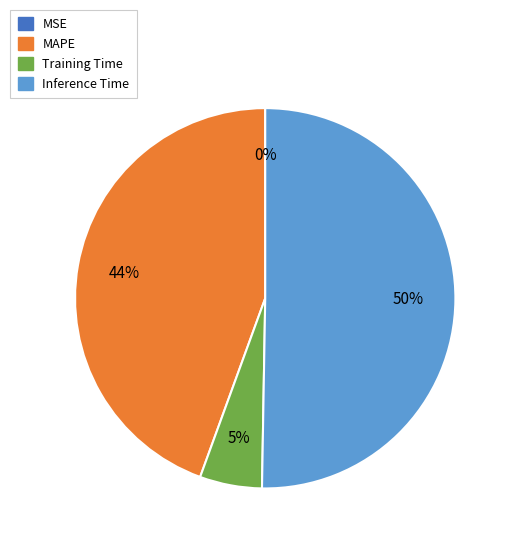

Is there a majority slice in this chart?

Yes